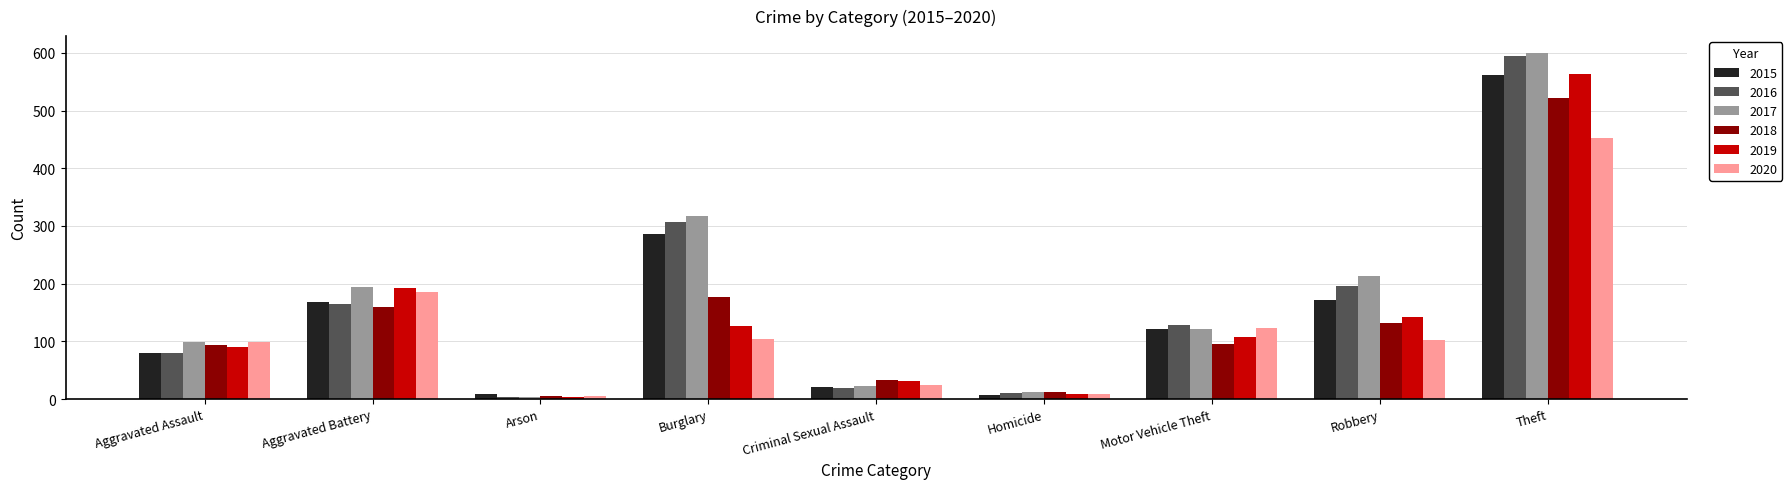

Which label corresponds to the largest value in the chart?

Theft